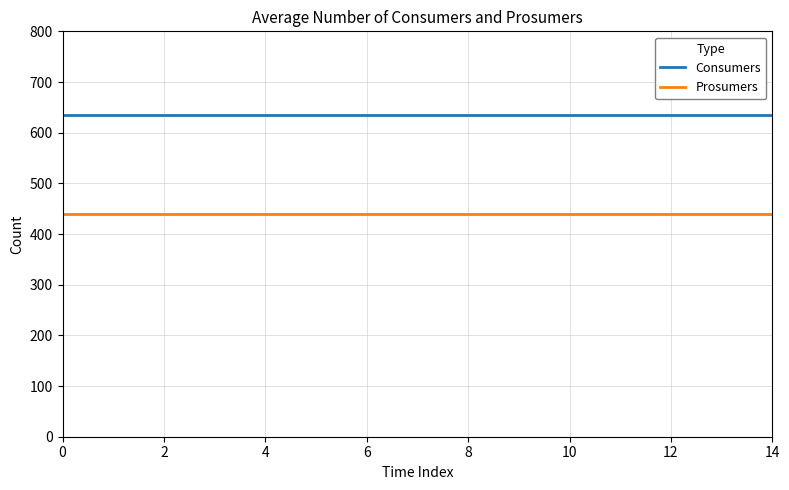

True or false: Prosumers and Consumers intersect in this chart.

False